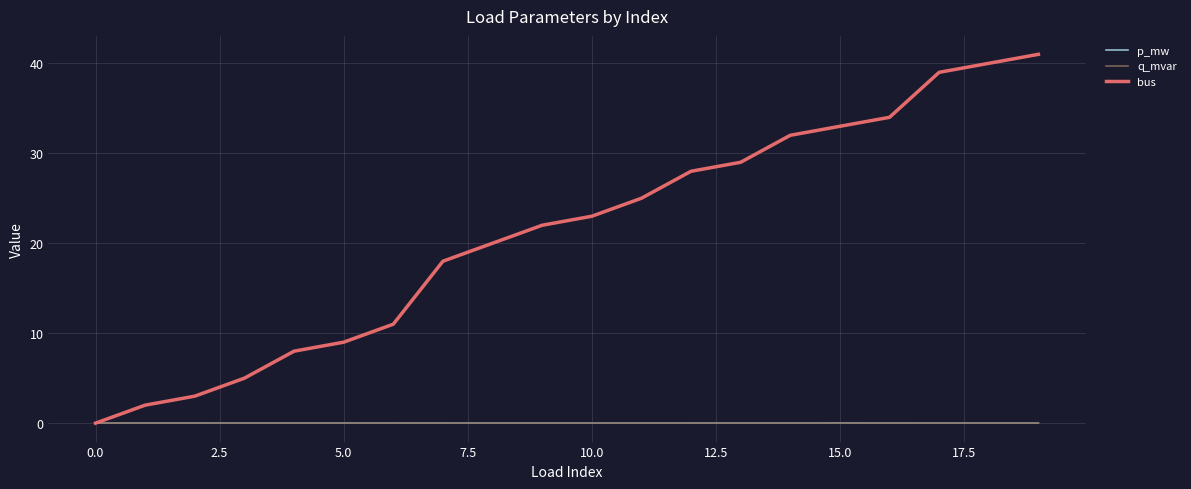

Which series has the largest range (max minus min)?

bus